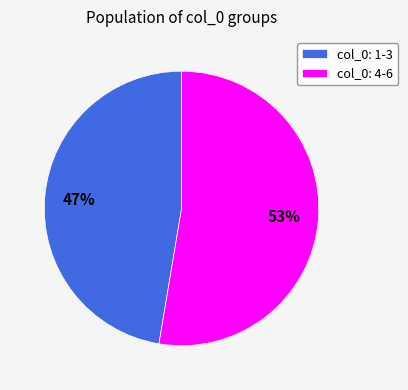

True or false: col_0: 1-3 accounts for 59% of the total.

False